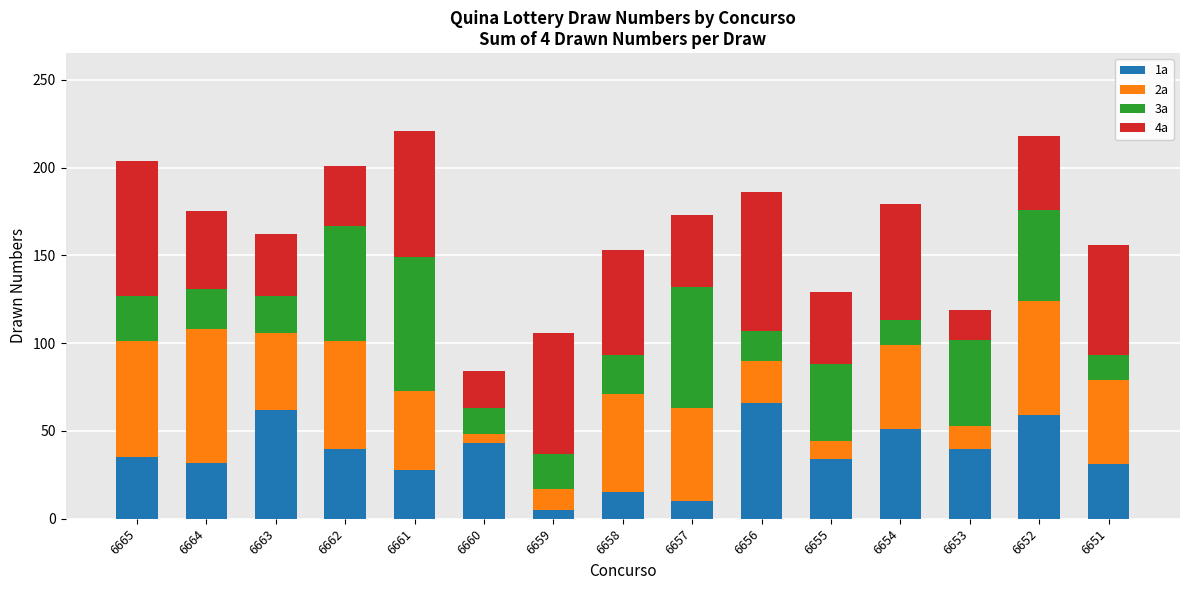

What is the maximum value for 1a?

66